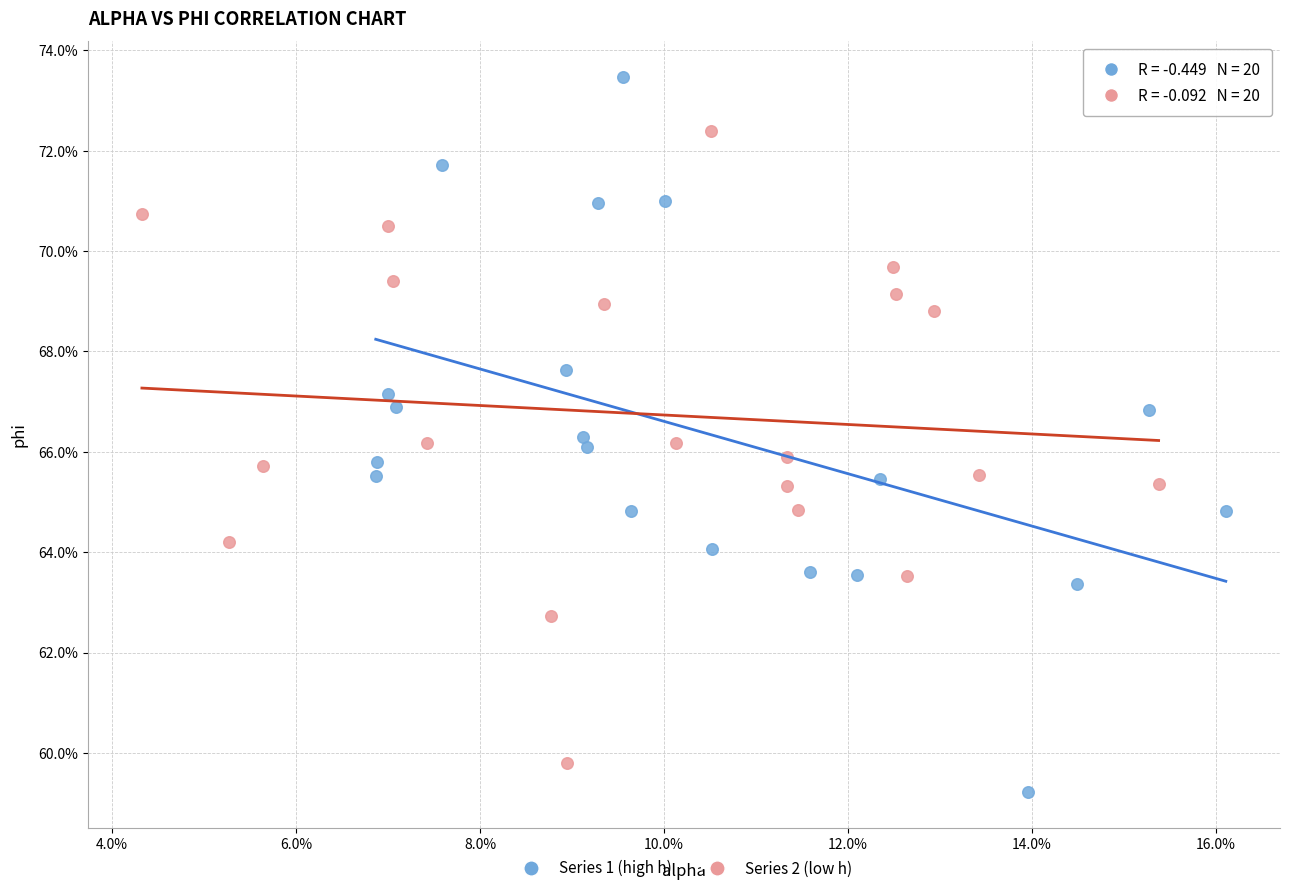

What are all the series names shown in the legend?

Series 1 (high h), Series 2 (low h)